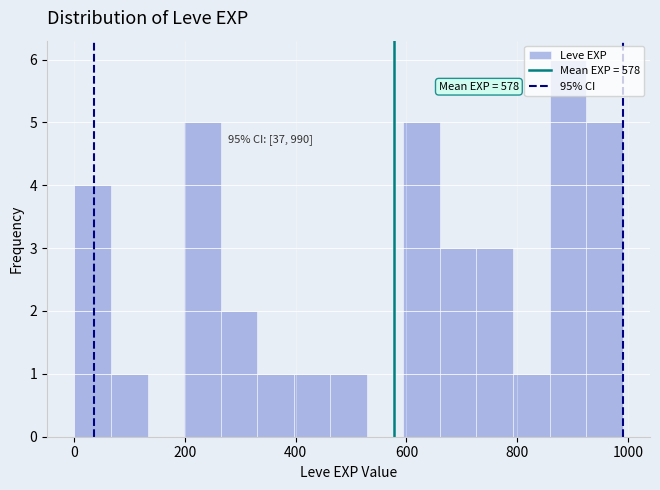

Around what value on the x-axis is the tallest bar? Give the approximate position of its centre, as read against the axis.

900